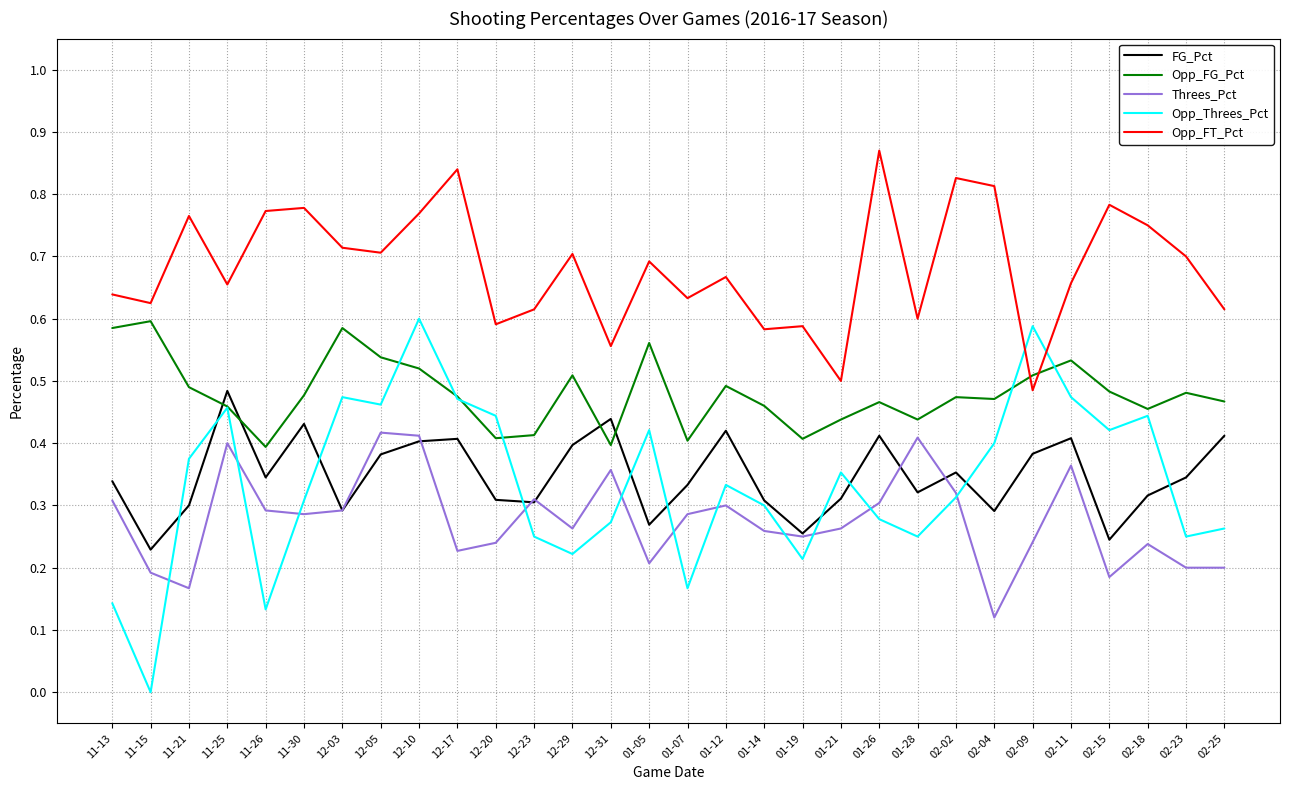

What is the total value across all series at 01-26?

2.3